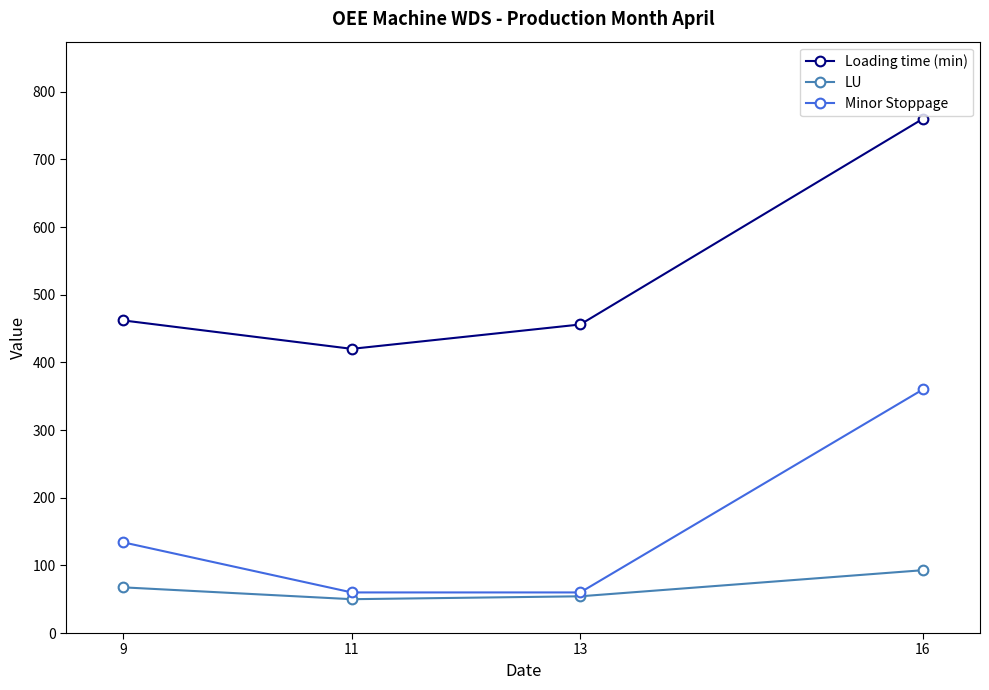

What is the value of the Loading time (min) point at the 2nd from the left?

420.0